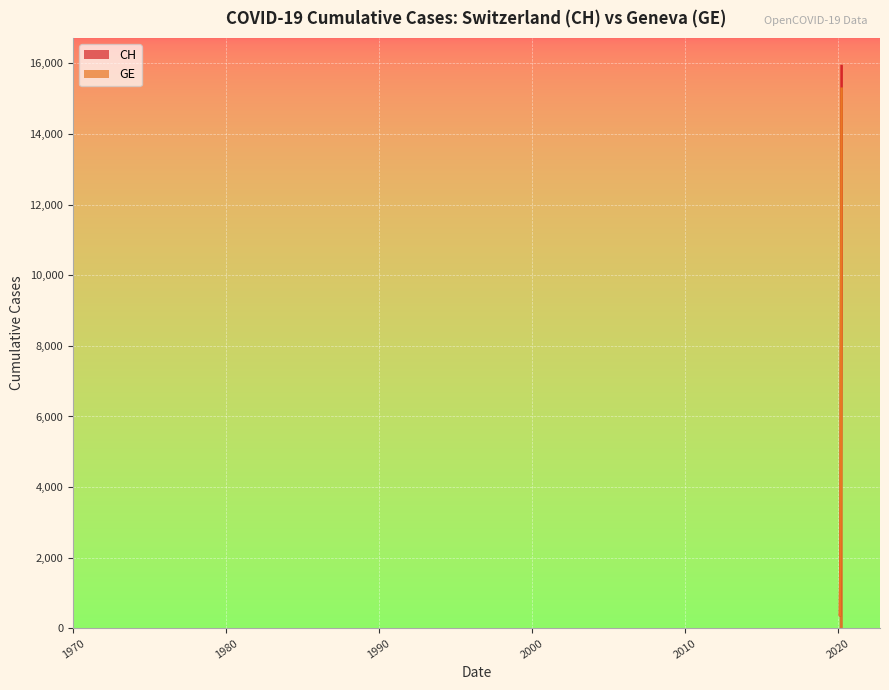

List the series in order of their peak value, lowest first.

GE, CH